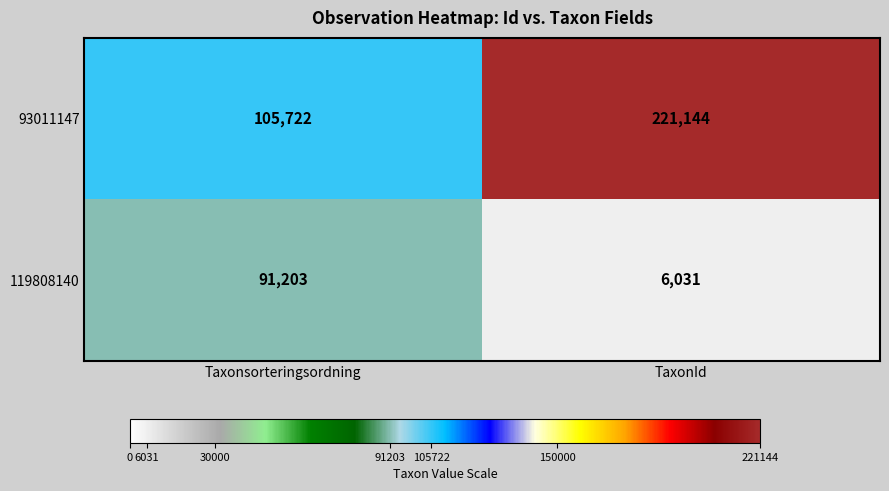

What is the difference between the 93011147 values at Taxonsorteringsordning and TaxonId?

115422